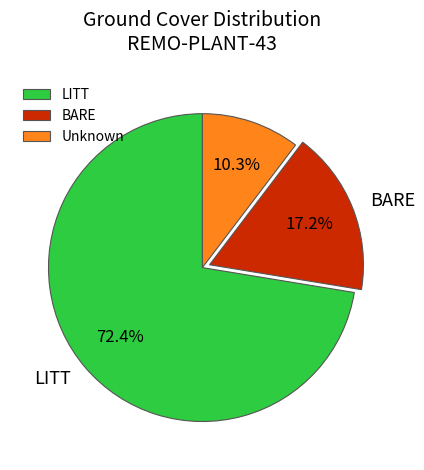

Rank the categories by value from lowest to highest.

Unknown, BARE, LITT